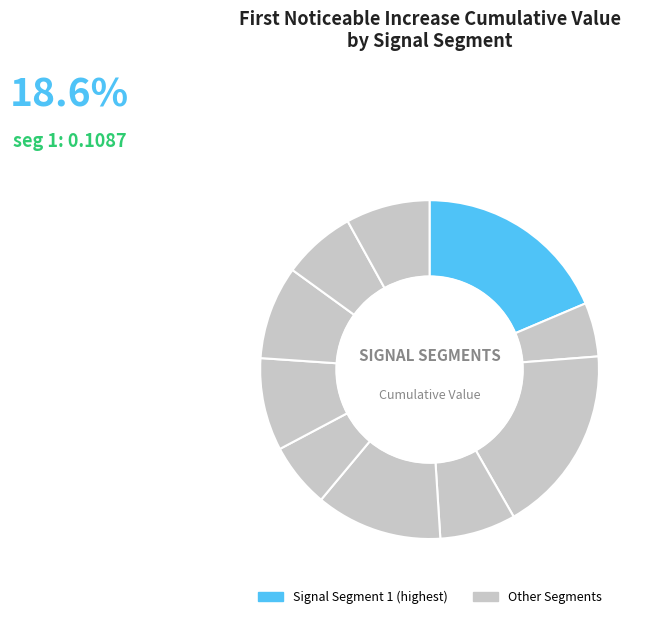

To the nearest percent, what is the difference between the largest and smallest slice percentages?

13%